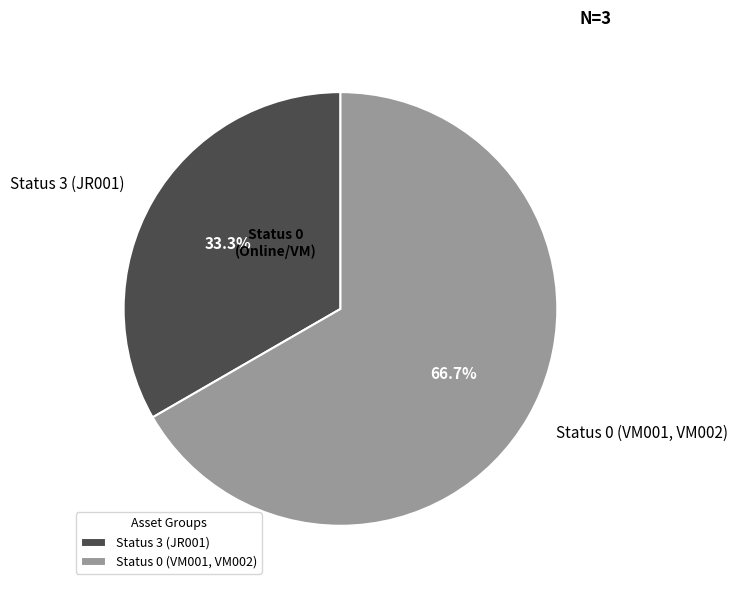

What percentage is NOT represented by Status 3 (JR001)?

66.7%